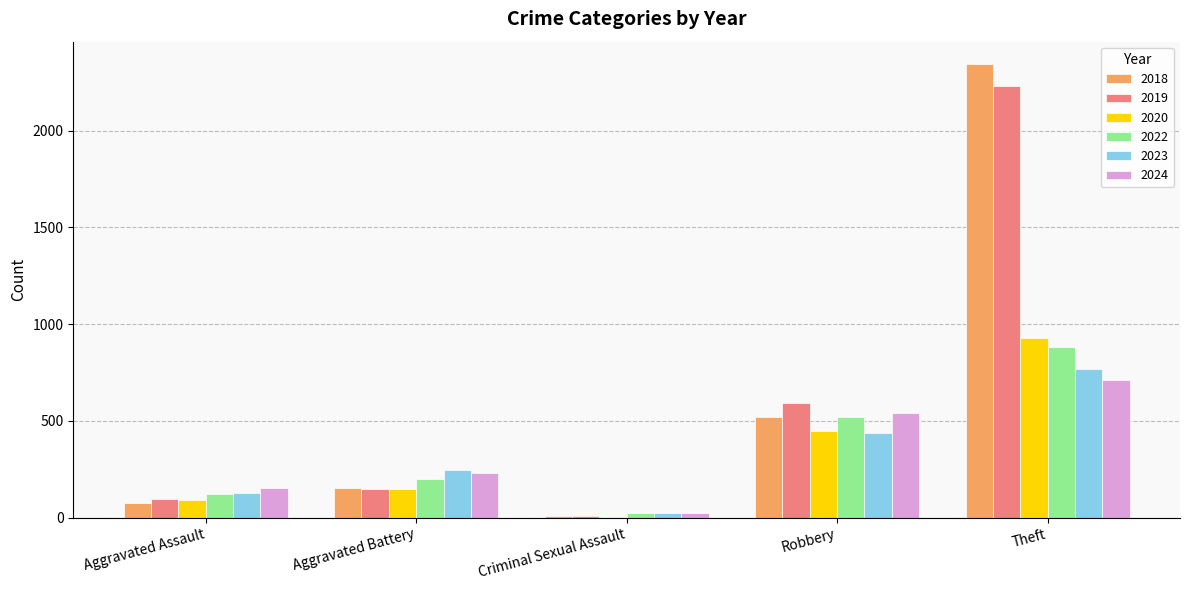

Reading right to left, list all the values displayed in this chart.

2018: Theft=2342	Robbery=520	Criminal Sexual Assault=11	Aggravated Battery=152	Aggravated Assault=77
2019: Theft=2230	Robbery=591	Criminal Sexual Assault=8	Aggravated Battery=148	Aggravated Assault=98
2020: Theft=930	Robbery=450	Criminal Sexual Assault=3	Aggravated Battery=150	Aggravated Assault=94
2022: Theft=880	Robbery=521	Criminal Sexual Assault=24	Aggravated Battery=202	Aggravated Assault=121
2023: Theft=766	Robbery=440	Criminal Sexual Assault=22	Aggravated Battery=244	Aggravated Assault=130
2024: Theft=712	Robbery=543	Criminal Sexual Assault=24	Aggravated Battery=232	Aggravated Assault=153